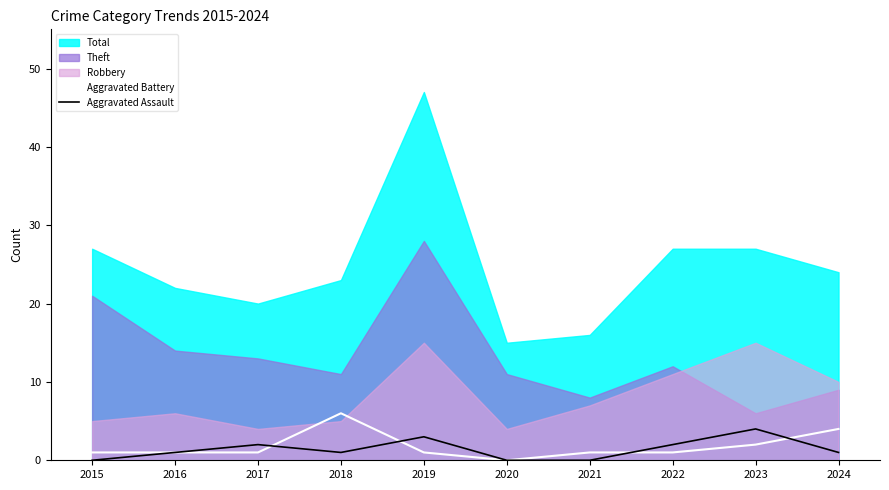

True or false: Aggravated Assault has a value of -1 at 2015.

False